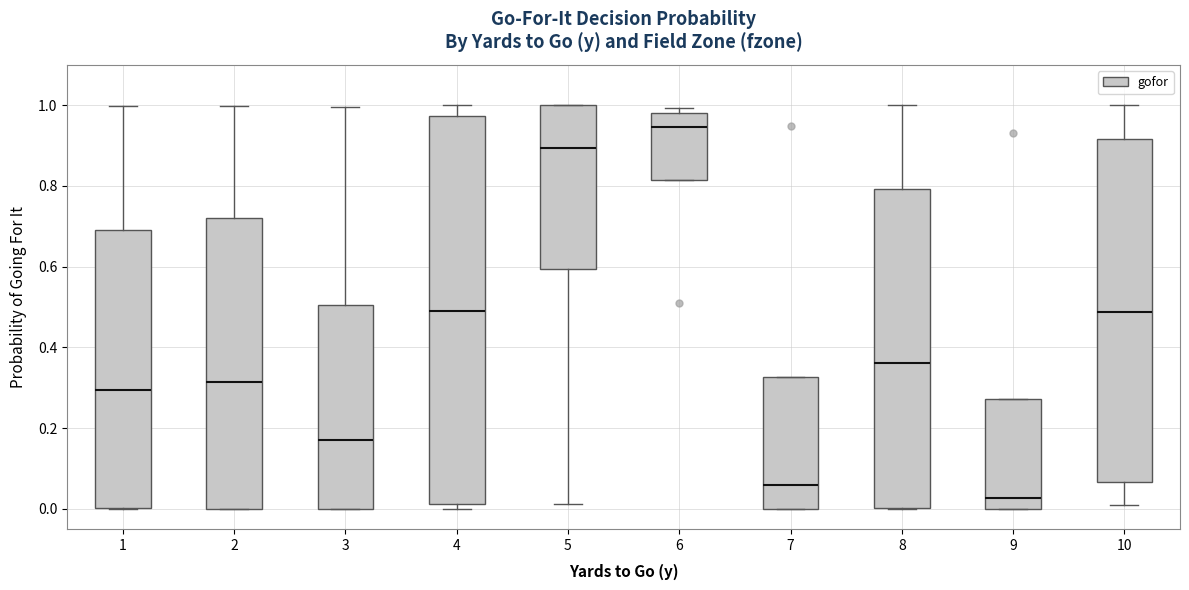

Reading left to right, read every box against the y-axis: the position of its median line, the range the box covers, and the ends of its whiskers. The values are not printed on the chart, so give them approximately, as read against the axis.

1: median 0.30, box 0.00 to 0.70, whiskers 0.00 to 1.00
2: median 0.32, box 0.00 to 0.72, whiskers 0.00 to 1.00
3: median 0.18, box 0.00 to 0.50, whiskers 0.00 to 1.00
4: median 0.48, box 0.02 to 0.98, whiskers 0.00 to 1.00
5: median 0.90, box 0.60 to 1.00, whiskers 0.02 to 1.00
6: median 0.94, box 0.82 to 0.98, whiskers 0.82 to 1.00
7: median 0.06, box 0.00 to 0.32, whiskers 0.00 to 0.32
8: median 0.36, box 0.00 to 0.80, whiskers 0.00 to 1.00
9: median 0.02, box 0.00 to 0.28, whiskers 0.00 to 0.28
10: median 0.48, box 0.06 to 0.92, whiskers 0.00 to 1.00